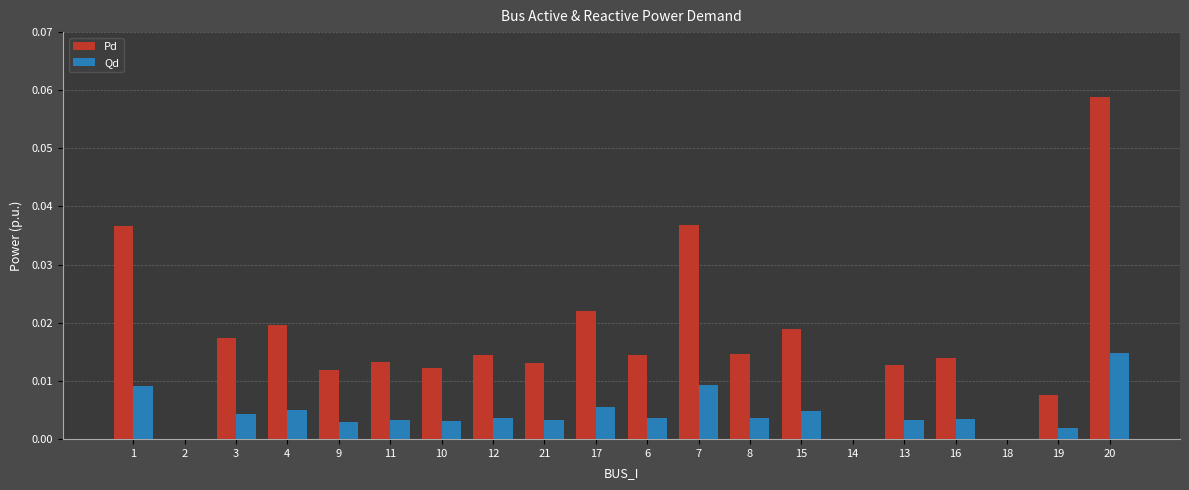

Which label corresponds to the largest value in the chart?

20